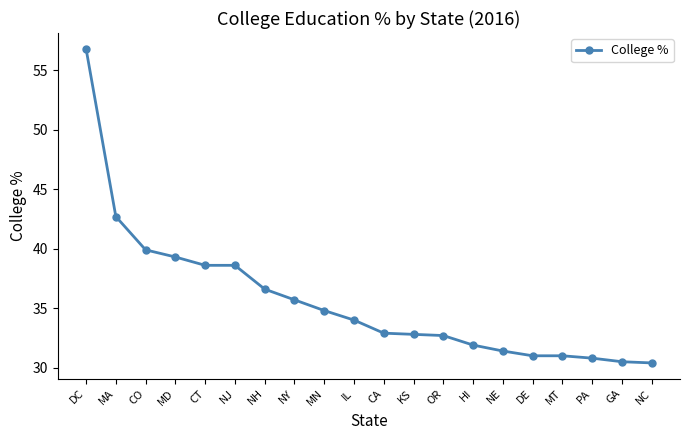

What is the change in value from MA to NE?

-11.3